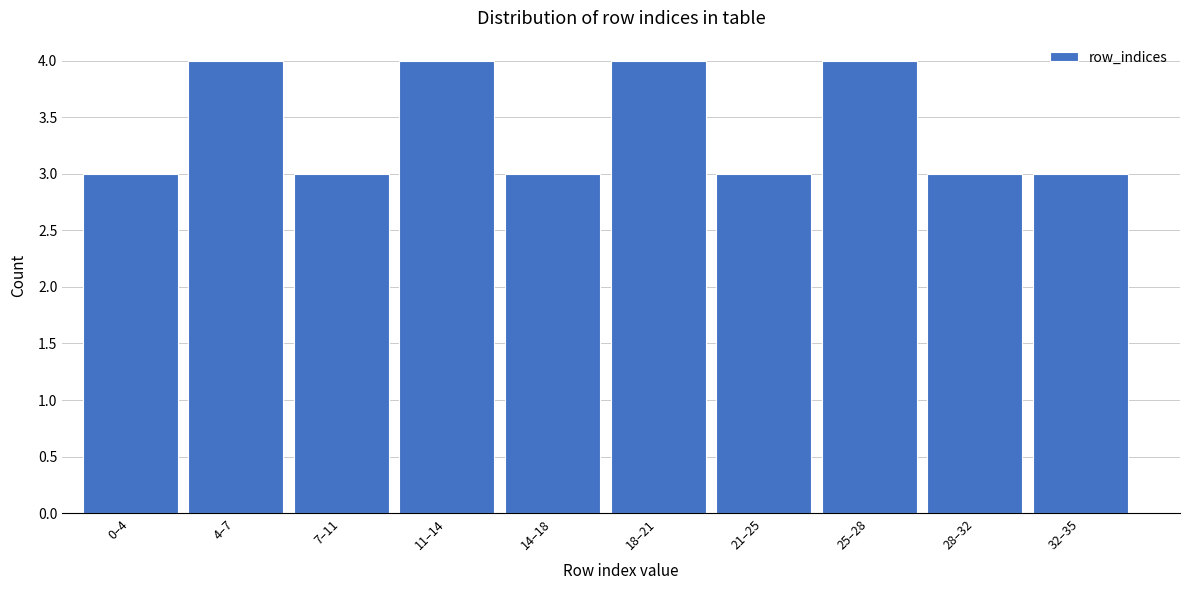

Reading right to left, transcribe all the data shown in this chart.

32–35=3	28–32=3	25–28=4	21–25=3	18–21=4	14–18=3	11–14=4	7–11=3	4–7=4	0–4=3